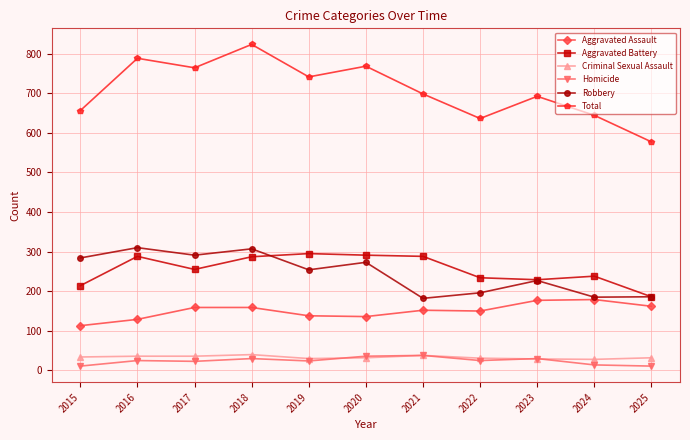

True or false: Aggravated Assault has a value of 78 at 2021.

False